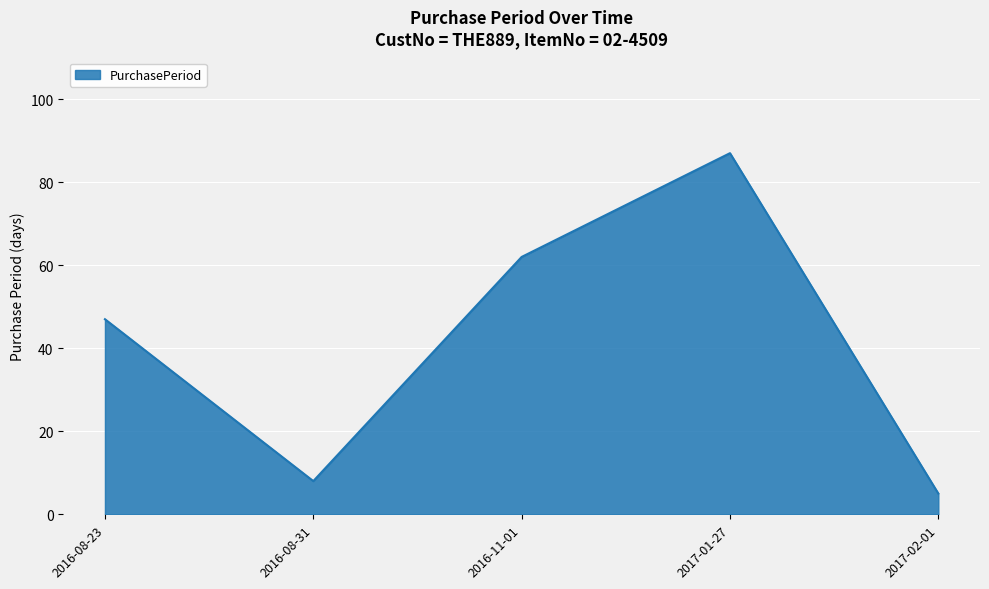

Rank the categories by value from lowest to highest.

2017-02-01, 2016-08-31, 2016-08-23, 2016-11-01, 2017-01-27